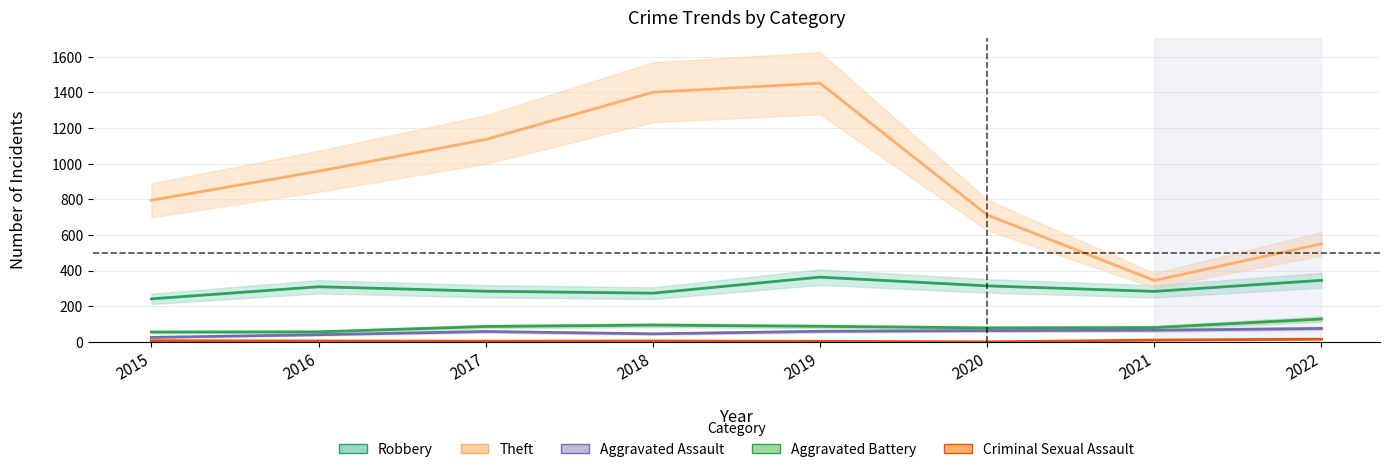

Which series has the largest total across all categories?

Theft